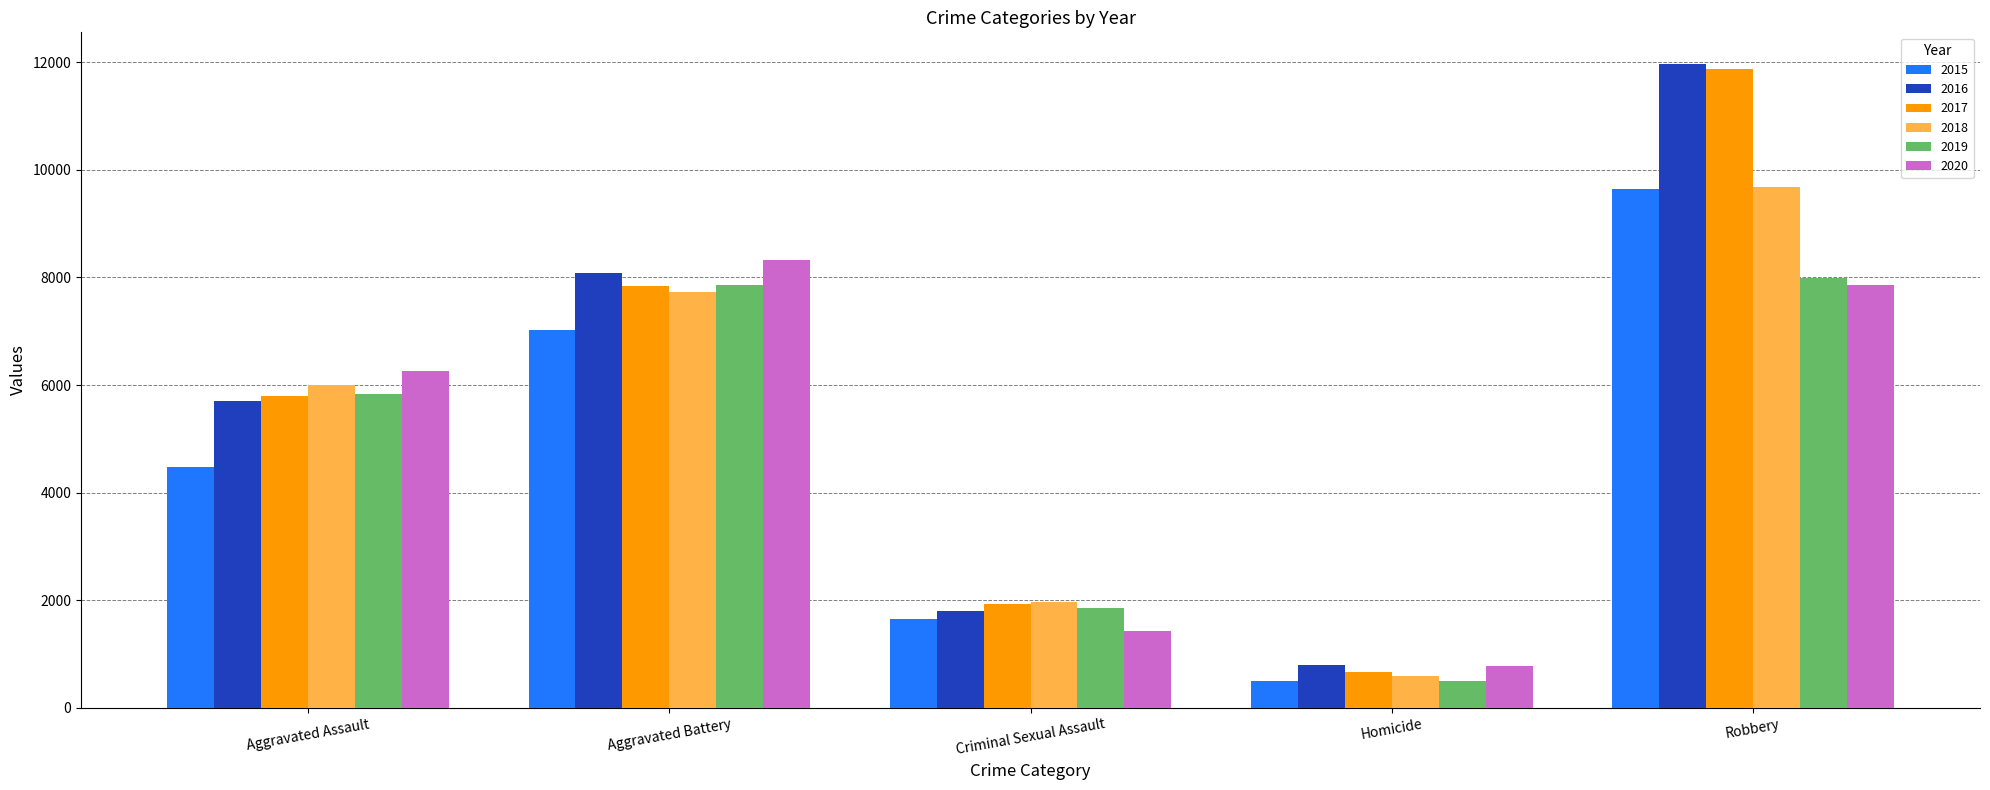

What is the label of the 1st bar from the left?

Aggravated Assault